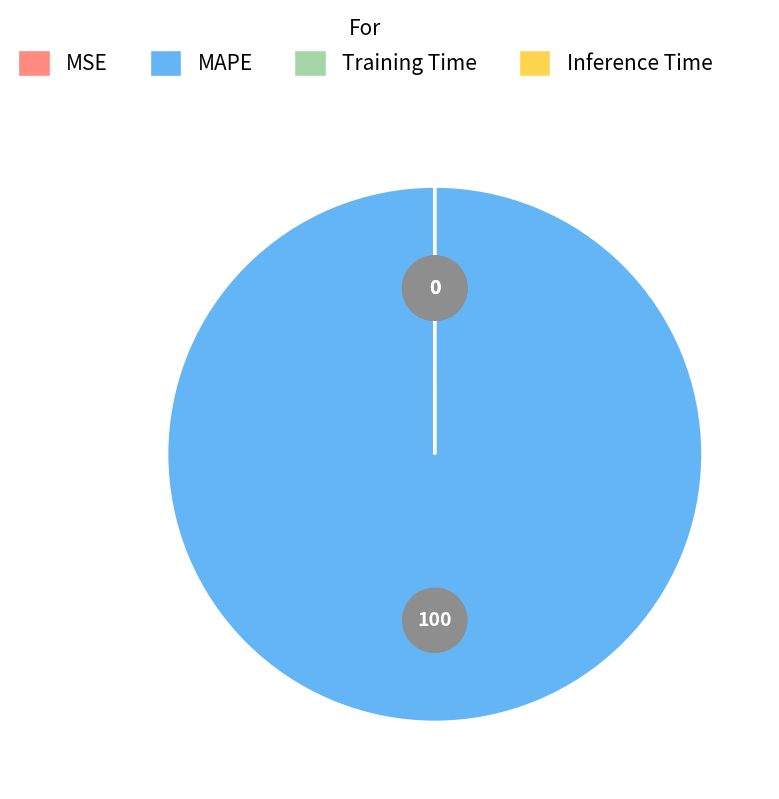

How many slices are in this pie chart?

4